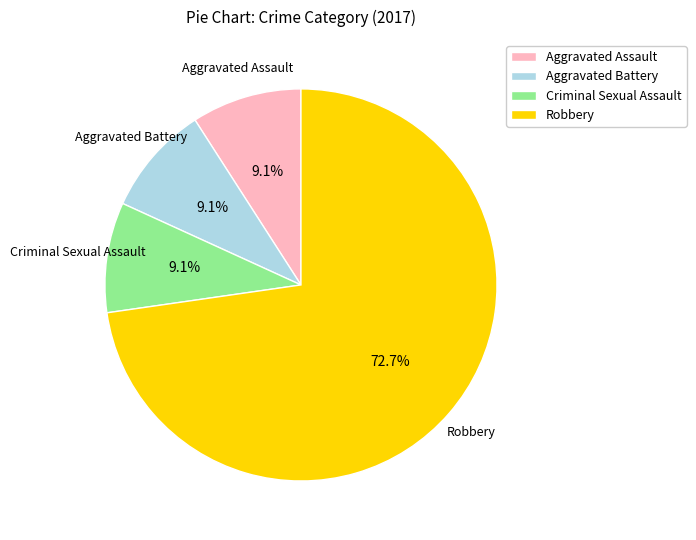

Which category has the biggest portion of the pie?

Robbery